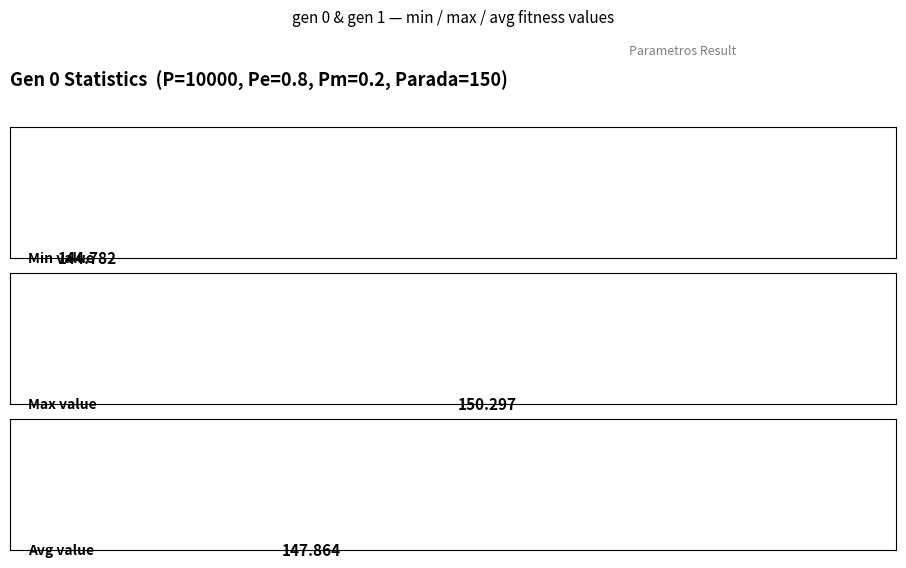

Is it true that min equals 144.8 at gen 0?

True